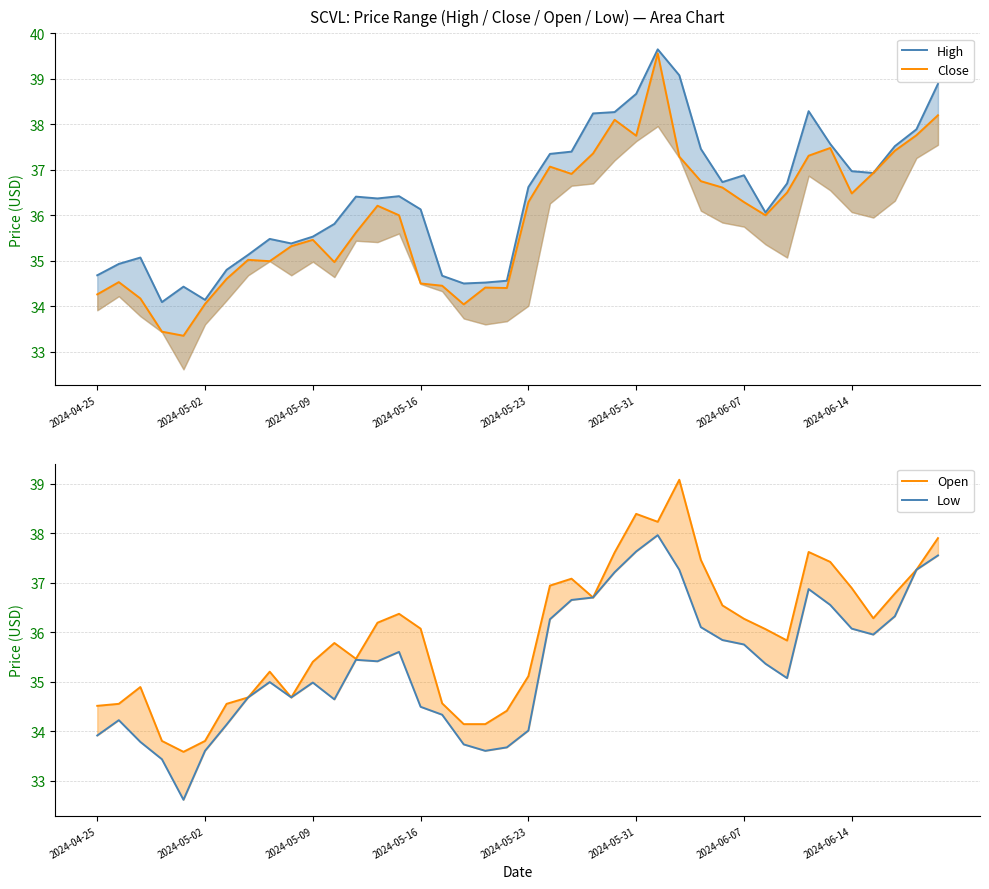

What is the value of the High point at the 23rd from the left?

37.4